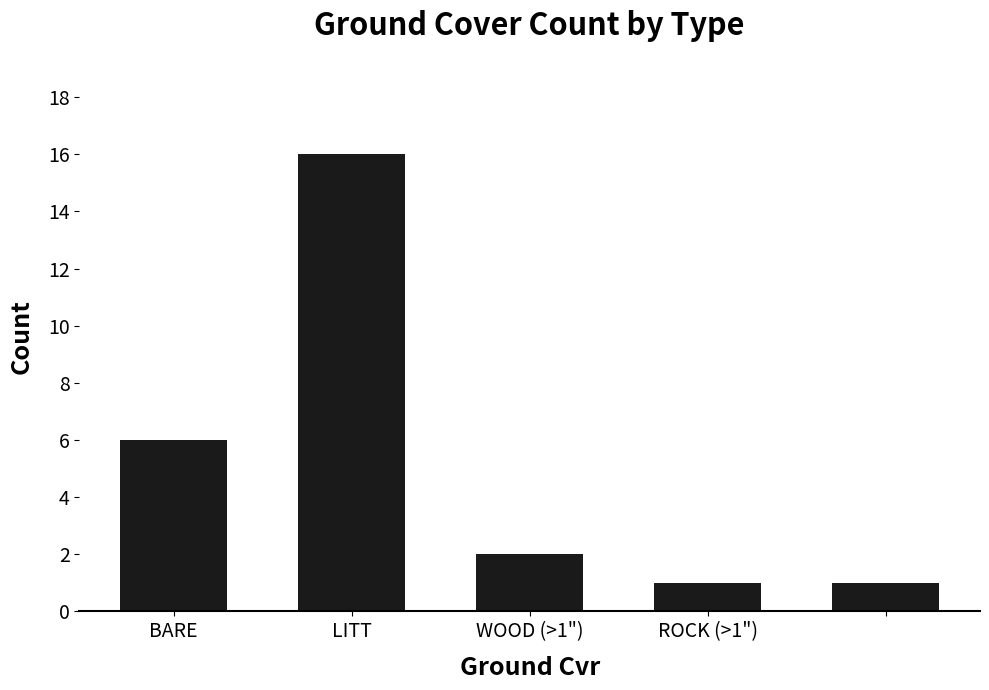

What is the value of the 4th bar from the left?

1